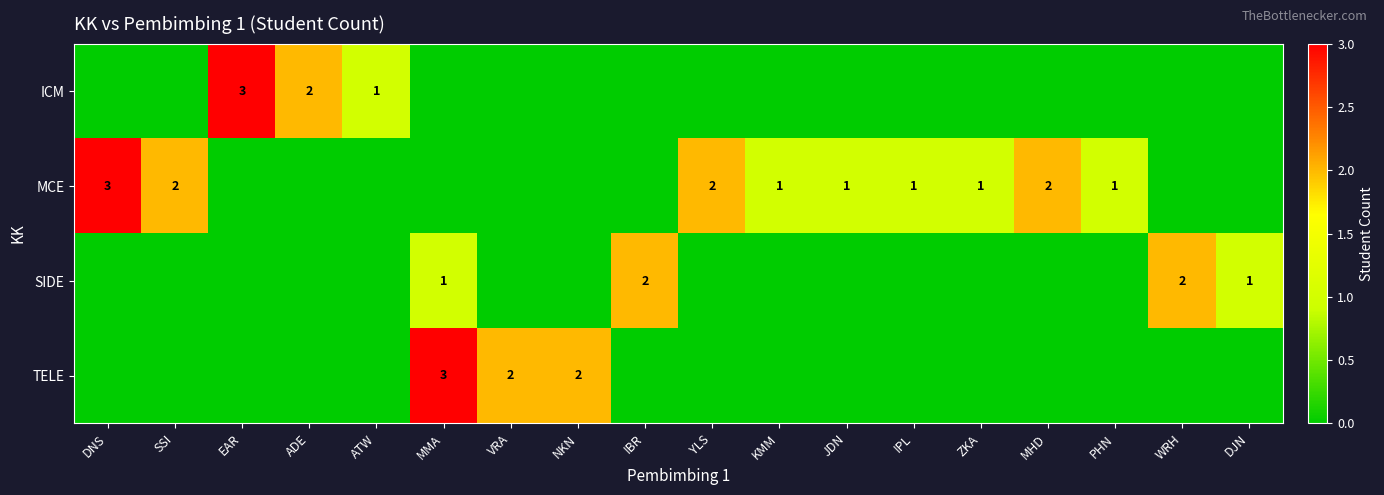

True or false: MCE has a value of 1 at PHN.

True